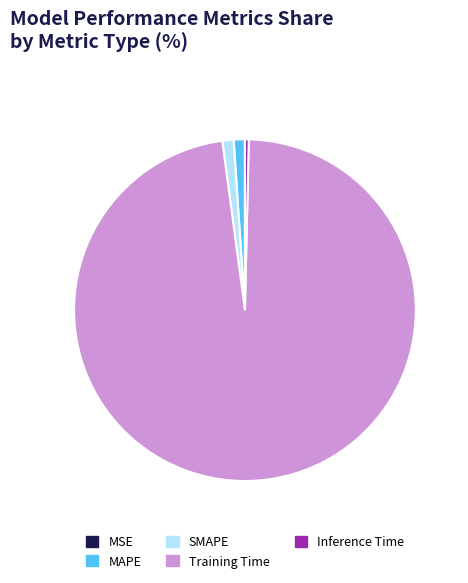

Which slice represents more than half of the pie?

Training Time